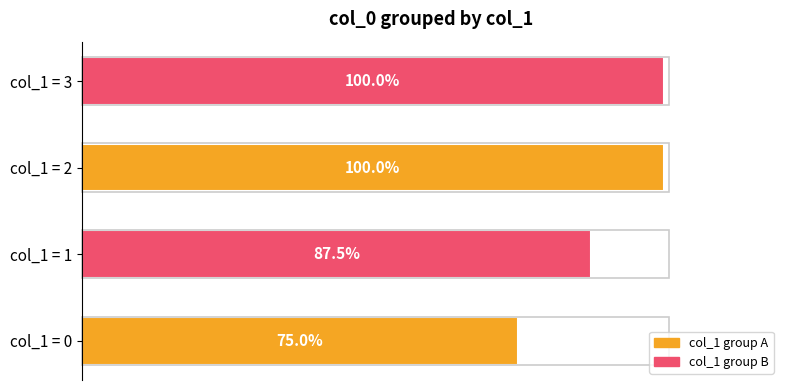

Between col_1 = 3 and col_1 = 1, which is larger?

col_1 = 3